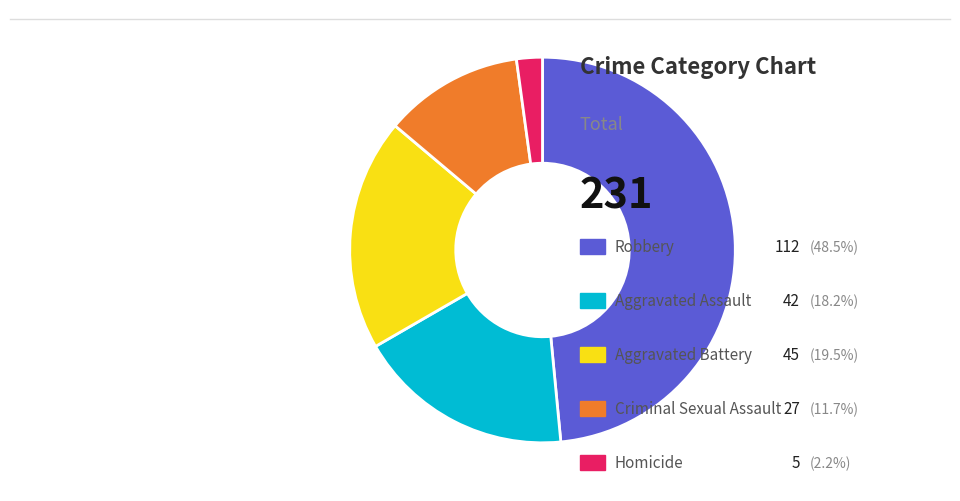

Does any single category account for the majority?

No